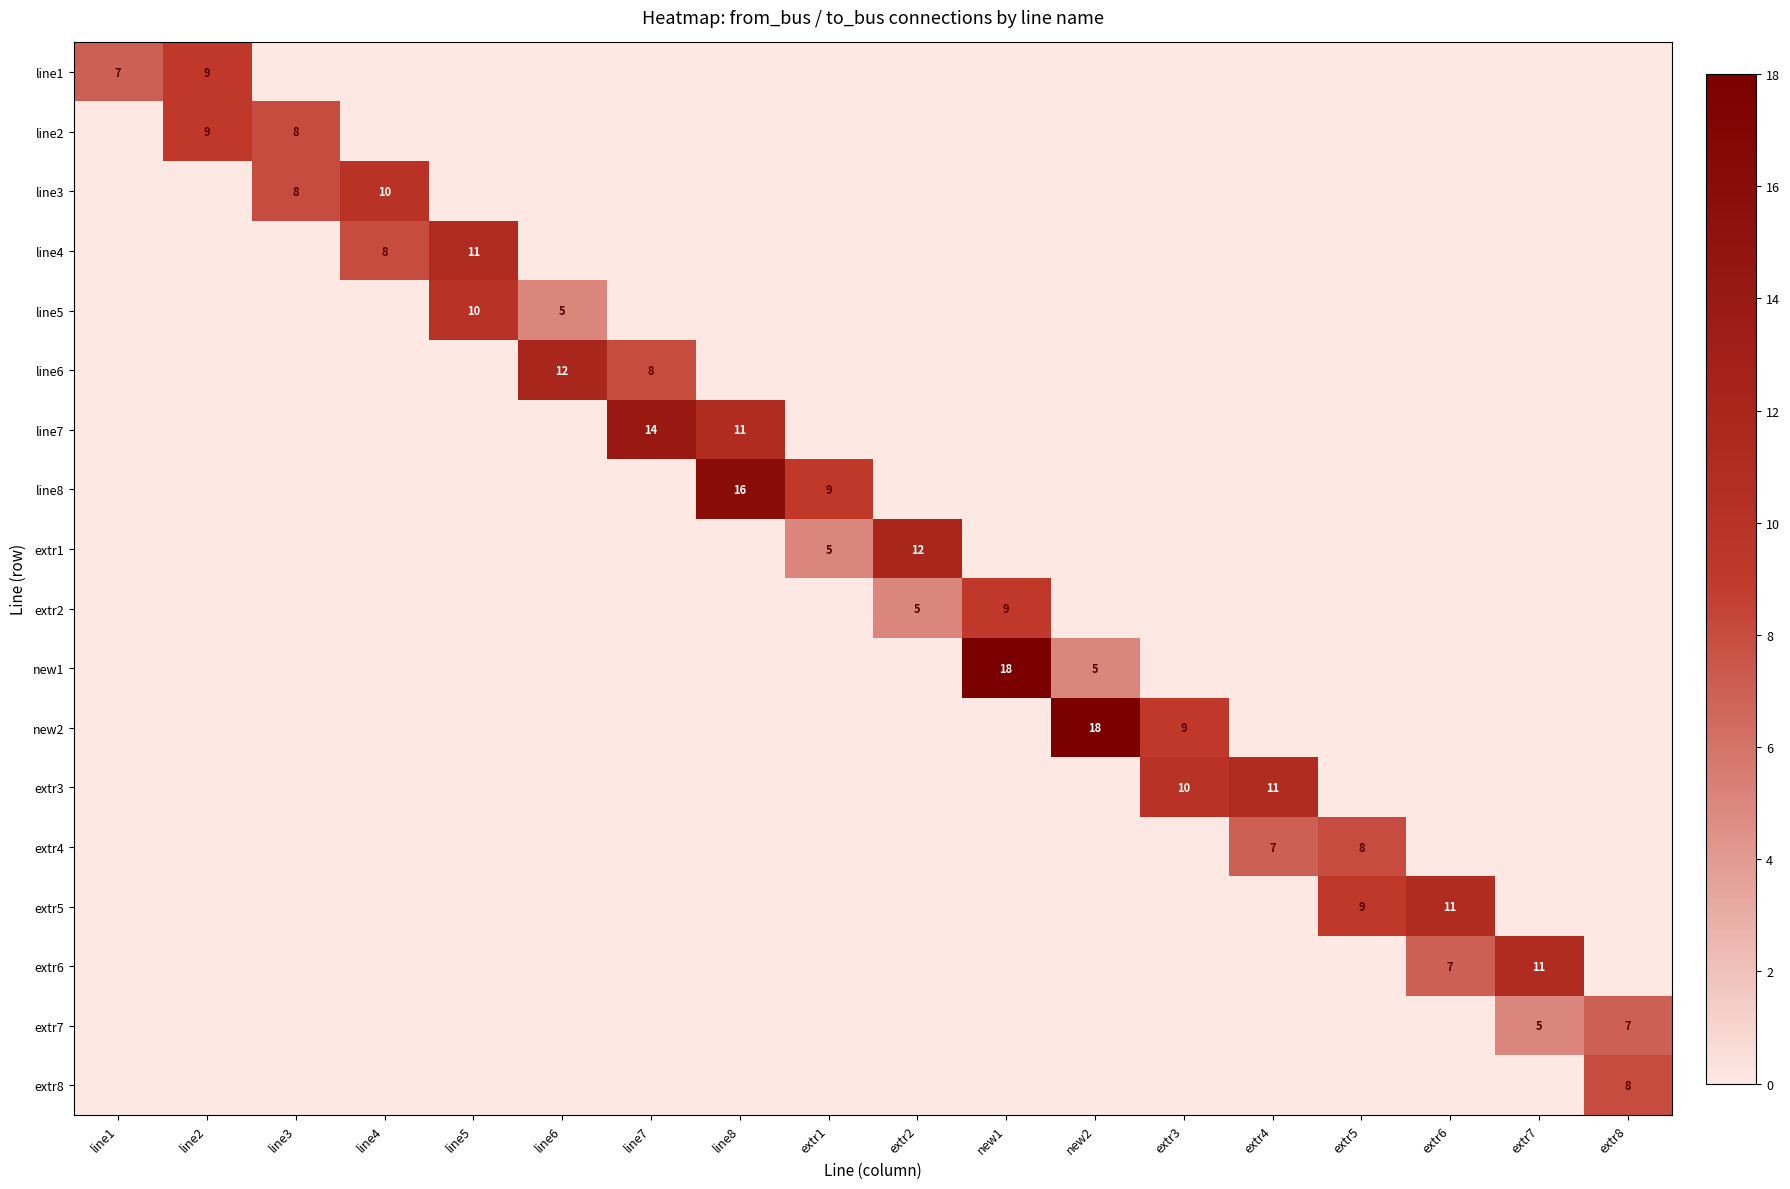

Is the value of extr7 at line4 greater than the value of line2 at new1?

No